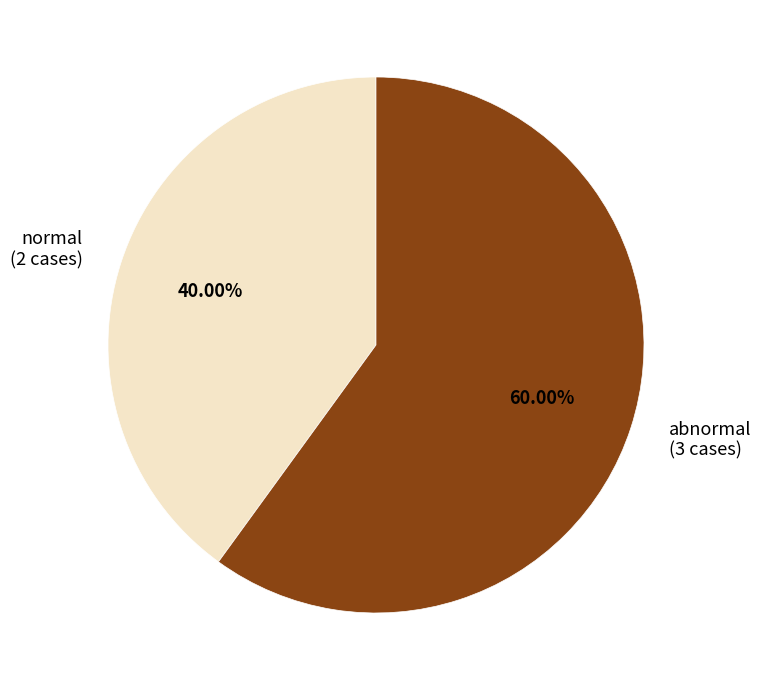

To the nearest percent, what portion does normal represent?

40%